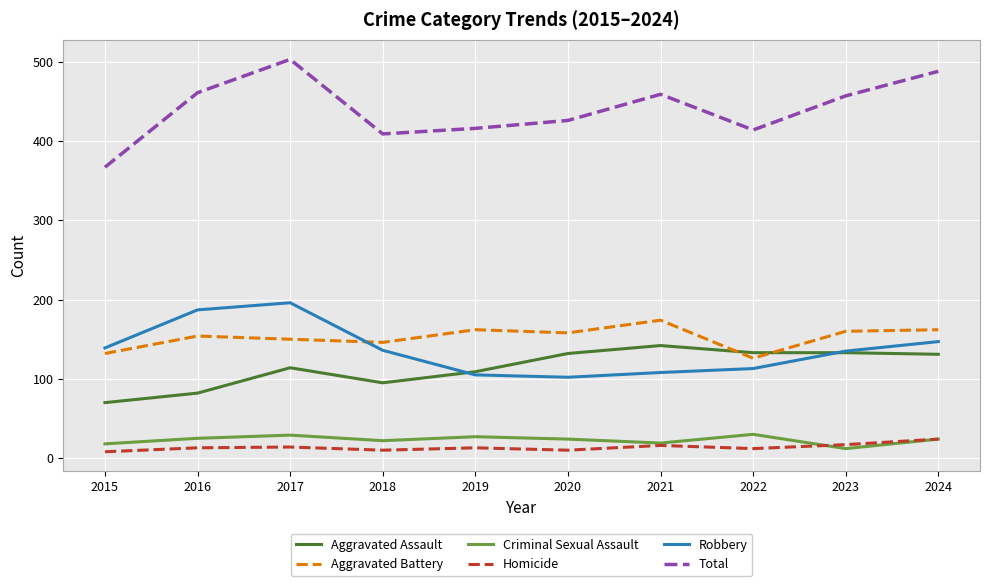

What is the greatest value displayed?

503